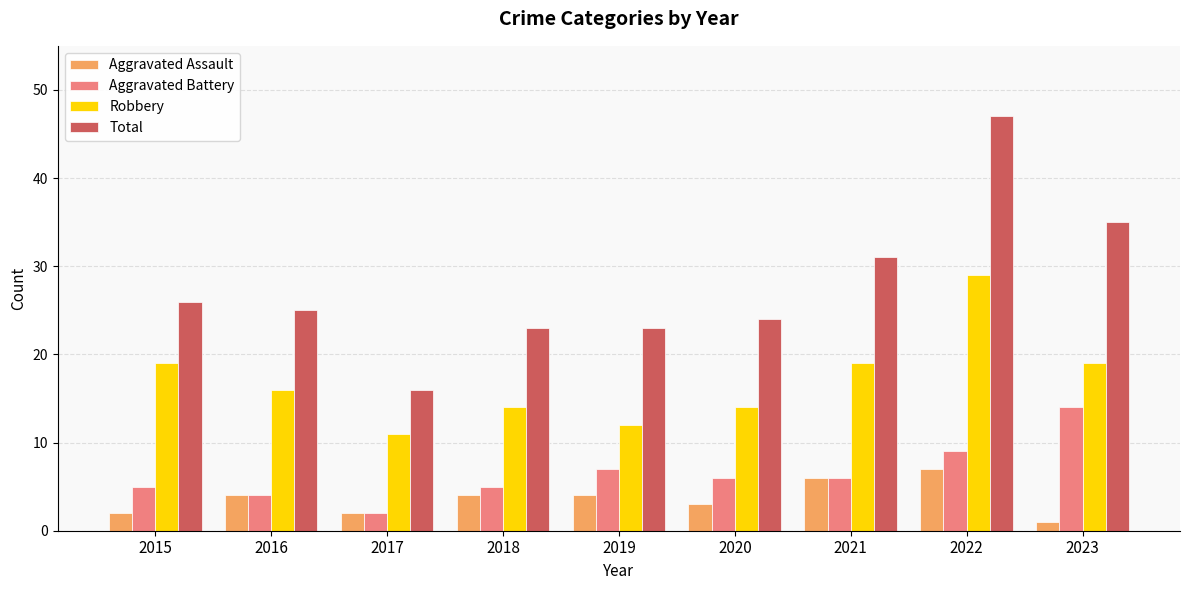

What value does the Aggravated Battery series have at 2020, to the nearest 10?

10